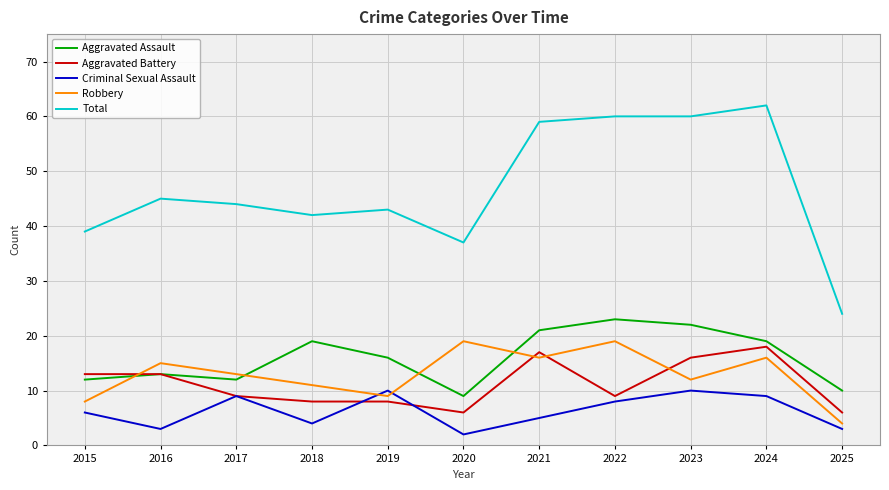

True or false: Total and Robbery cross at least once.

False